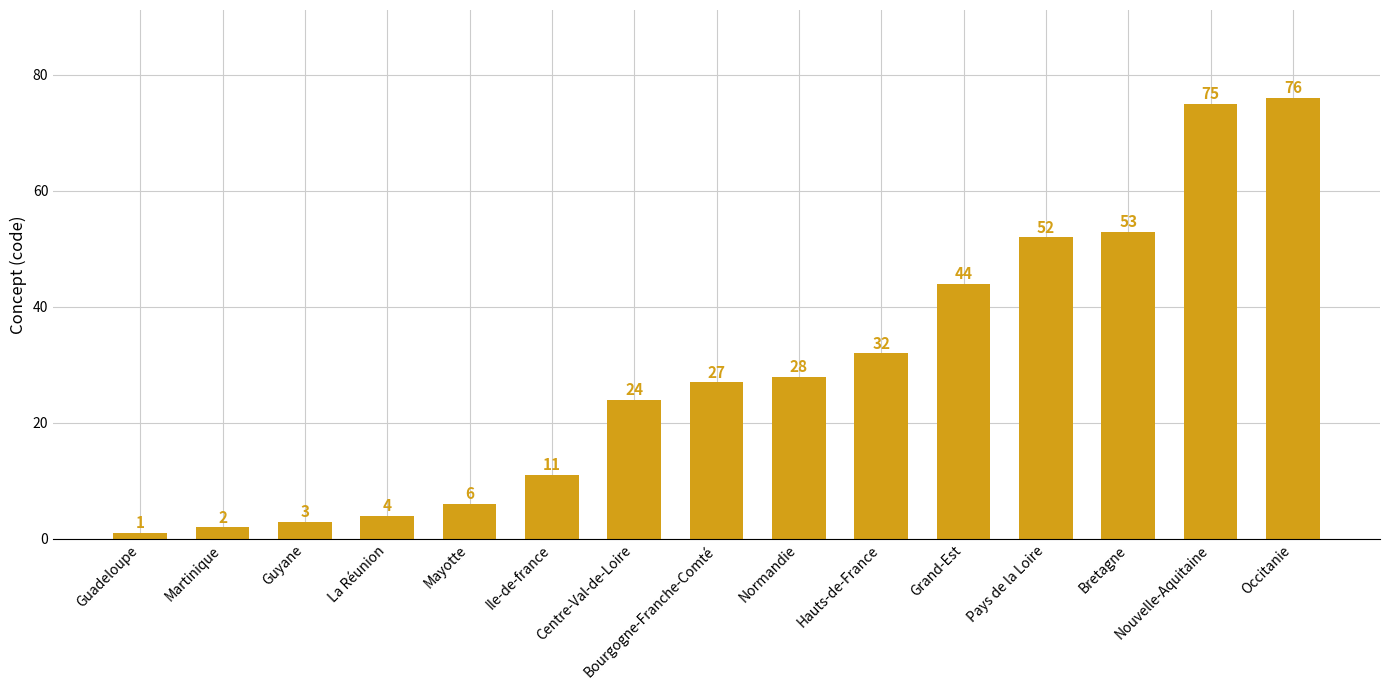

Reading left to right, transcribe all the data shown in this chart.

Guadeloupe=1	Martinique=2	Guyane=3	La Réunion=4	Mayotte=6	Ile-de-france=11	Centre-Val-de-Loire=24	Bourgogne-Franche-Comté=27	Normandie=28	Hauts-de-France=32	Grand-Est=44	Pays de la Loire=52	Bretagne=53	Nouvelle-Aquitaine=75	Occitanie=76